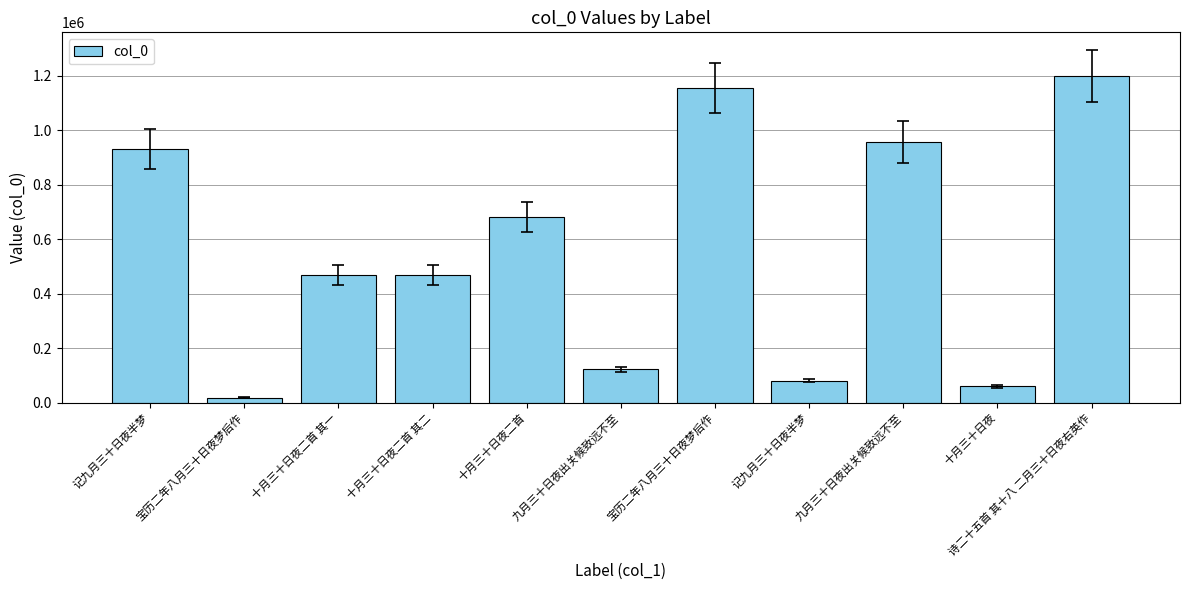

Which category has the lowest value across all series?

宝历二年八月三十日夜梦后作